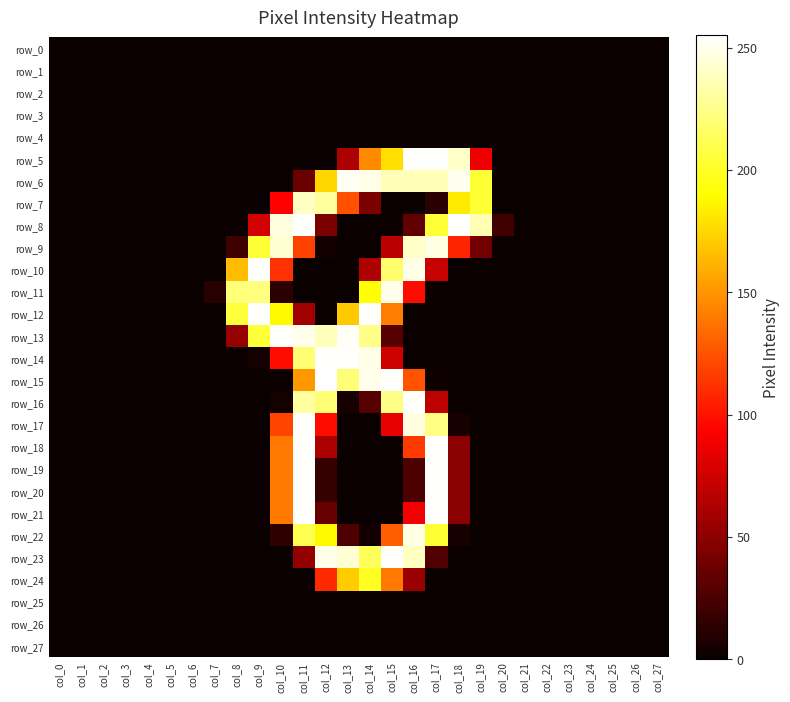

Reading right to left, what are all the values shown in this chart?

row_0: col_27=0	col_26=0	col_25=0	col_24=0	col_23=0	col_22=0	col_21=0	col_20=0	col_19=0	col_18=0	col_17=0	col_16=0	col_15=0	col_14=0	col_13=0	col_12=0	col_11=0	col_10=0	col_9=0	col_8=0	col_7=0	col_6=0	col_5=0	col_4=0	col_3=0	col_2=0	col_1=0	col_0=0
row_1: col_27=0	col_26=0	col_25=0	col_24=0	col_23=0	col_22=0	col_21=0	col_20=0	col_19=0	col_18=0	col_17=0	col_16=0	col_15=0	col_14=0	col_13=0	col_12=0	col_11=0	col_10=0	col_9=0	col_8=0	col_7=0	col_6=0	col_5=0	col_4=0	col_3=0	col_2=0	col_1=0	col_0=0
row_2: col_27=0	col_26=0	col_25=0	col_24=0	col_23=0	col_22=0	col_21=0	col_20=0	col_19=0	col_18=0	col_17=0	col_16=0	col_15=0	col_14=0	col_13=0	col_12=0	col_11=0	col_10=0	col_9=0	col_8=0	col_7=0	col_6=0	col_5=0	col_4=0	col_3=0	col_2=0	col_1=0	col_0=0
row_3: col_27=0	col_26=0	col_25=0	col_24=0	col_23=0	col_22=0	col_21=0	col_20=0	col_19=0	col_18=0	col_17=0	col_16=0	col_15=0	col_14=0	col_13=0	col_12=0	col_11=0	col_10=0	col_9=0	col_8=0	col_7=0	col_6=0	col_5=0	col_4=0	col_3=0	col_2=0	col_1=0	col_0=0
row_4: col_27=0	col_26=0	col_25=0	col_24=0	col_23=0	col_22=0	col_21=0	col_20=0	col_19=0	col_18=0	col_17=0	col_16=0	col_15=0	col_14=0	col_13=0	col_12=0	col_11=0	col_10=0	col_9=0	col_8=0	col_7=0	col_6=0	col_5=0	col_4=0	col_3=0	col_2=0	col_1=0	col_0=0
row_5: col_27=0	col_26=0	col_25=0	col_24=0	col_23=0	col_22=0	col_21=0	col_20=0	col_19=86	col_18=241	col_17=254	col_16=254	col_15=178	col_14=146	col_13=62	col_12=0	col_11=0	col_10=0	col_9=0	col_8=0	col_7=0	col_6=0	col_5=0	col_4=0	col_3=0	col_2=0	col_1=0	col_0=0
row_6: col_27=0	col_26=0	col_25=0	col_24=0	col_23=0	col_22=0	col_21=0	col_20=0	col_19=204	col_18=251	col_17=237	col_16=237	col_15=237	col_14=249	col_13=252	col_12=175	col_11=37	col_10=0	col_9=0	col_8=0	col_7=0	col_6=0	col_5=0	col_4=0	col_3=0	col_2=0	col_1=0	col_0=0
row_7: col_27=0	col_26=0	col_25=0	col_24=0	col_23=0	col_22=0	col_21=0	col_20=0	col_19=204	col_18=183	col_17=12	col_16=0	col_15=0	col_14=43	col_13=124	col_12=231	col_11=240	col_10=94	col_9=0	col_8=0	col_7=0	col_6=0	col_5=0	col_4=0	col_3=0	col_2=0	col_1=0	col_0=0
row_8: col_27=0	col_26=0	col_25=0	col_24=0	col_23=0	col_22=0	col_21=0	col_20=21	col_19=236	col_18=254	col_17=204	col_16=33	col_15=0	col_14=0	col_13=0	col_12=43	col_11=254	col_10=247	col_9=76	col_8=0	col_7=0	col_6=0	col_5=0	col_4=0	col_3=0	col_2=0	col_1=0	col_0=0
row_9: col_27=0	col_26=0	col_25=0	col_24=0	col_23=0	col_22=0	col_21=0	col_20=0	col_19=40	col_18=107	col_17=248	col_16=241	col_15=67	col_14=0	col_13=0	col_12=3	col_11=118	col_10=244	col_9=204	col_8=20	col_7=0	col_6=0	col_5=0	col_4=0	col_3=0	col_2=0	col_1=0	col_0=0
row_10: col_27=0	col_26=0	col_25=0	col_24=0	col_23=0	col_22=0	col_21=0	col_20=0	col_19=0	col_18=0	col_17=72	col_16=249	col_15=218	col_14=63	col_13=0	col_12=0	col_11=0	col_10=112	col_9=254	col_8=165	col_7=0	col_6=0	col_5=0	col_4=0	col_3=0	col_2=0	col_1=0	col_0=0
row_11: col_27=0	col_26=0	col_25=0	col_24=0	col_23=0	col_22=0	col_21=0	col_20=0	col_19=0	col_18=0	col_17=0	col_16=98	col_15=250	col_14=191	col_13=0	col_12=0	col_11=0	col_10=12	col_9=222	col_8=221	col_7=11	col_6=0	col_5=0	col_4=0	col_3=0	col_2=0	col_1=0	col_0=0
row_12: col_27=0	col_26=0	col_25=0	col_24=0	col_23=0	col_22=0	col_21=0	col_20=0	col_19=0	col_18=0	col_17=0	col_16=0	col_15=141	col_14=254	col_13=170	col_12=0	col_11=57	col_10=188	col_9=254	col_8=205	col_7=0	col_6=0	col_5=0	col_4=0	col_3=0	col_2=0	col_1=0	col_0=0
row_13: col_27=0	col_26=0	col_25=0	col_24=0	col_23=0	col_22=0	col_21=0	col_20=0	col_19=0	col_18=0	col_17=0	col_16=0	col_15=29	col_14=225	col_13=253	col_12=238	col_11=250	col_10=254	col_9=205	col_8=53	col_7=0	col_6=0	col_5=0	col_4=0	col_3=0	col_2=0	col_1=0	col_0=0
row_14: col_27=0	col_26=0	col_25=0	col_24=0	col_23=0	col_22=0	col_21=0	col_20=0	col_19=0	col_18=0	col_17=0	col_16=0	col_15=75	col_14=249	col_13=254	col_12=254	col_11=219	col_10=98	col_9=4	col_8=0	col_7=0	col_6=0	col_5=0	col_4=0	col_3=0	col_2=0	col_1=0	col_0=0
row_15: col_27=0	col_26=0	col_25=0	col_24=0	col_23=0	col_22=0	col_21=0	col_20=0	col_19=0	col_18=0	col_17=2	col_16=125	col_15=254	col_14=250	col_13=220	col_12=255	col_11=151	col_10=0	col_9=0	col_8=0	col_7=0	col_6=0	col_5=0	col_4=0	col_3=0	col_2=0	col_1=0	col_0=0
row_16: col_27=0	col_26=0	col_25=0	col_24=0	col_23=0	col_22=0	col_21=0	col_20=0	col_19=0	col_18=0	col_17=68	col_16=254	col_15=225	col_14=29	col_13=5	col_12=220	col_11=231	col_10=4	col_9=0	col_8=0	col_7=0	col_6=0	col_5=0	col_4=0	col_3=0	col_2=0	col_1=0	col_0=0
row_17: col_27=0	col_26=0	col_25=0	col_24=0	col_23=0	col_22=0	col_21=0	col_20=0	col_19=0	col_18=5	col_17=224	col_16=247	col_15=84	col_14=0	col_13=0	col_12=98	col_11=254	col_10=119	col_9=0	col_8=0	col_7=0	col_6=0	col_5=0	col_4=0	col_3=0	col_2=0	col_1=0	col_0=0
row_18: col_27=0	col_26=0	col_25=0	col_24=0	col_23=0	col_22=0	col_21=0	col_20=0	col_19=0	col_18=49	col_17=254	col_16=115	col_15=0	col_14=0	col_13=0	col_12=61	col_11=254	col_10=139	col_9=0	col_8=0	col_7=0	col_6=0	col_5=0	col_4=0	col_3=0	col_2=0	col_1=0	col_0=0
row_19: col_27=0	col_26=0	col_25=0	col_24=0	col_23=0	col_22=0	col_21=0	col_20=0	col_19=0	col_18=49	col_17=254	col_16=25	col_15=0	col_14=0	col_13=0	col_12=16	col_11=254	col_10=139	col_9=0	col_8=0	col_7=0	col_6=0	col_5=0	col_4=0	col_3=0	col_2=0	col_1=0	col_0=0
row_20: col_27=0	col_26=0	col_25=0	col_24=0	col_23=0	col_22=0	col_21=0	col_20=0	col_19=0	col_18=49	col_17=254	col_16=25	col_15=0	col_14=0	col_13=0	col_12=16	col_11=254	col_10=139	col_9=0	col_8=0	col_7=0	col_6=0	col_5=0	col_4=0	col_3=0	col_2=0	col_1=0	col_0=0
row_21: col_27=0	col_26=0	col_25=0	col_24=0	col_23=0	col_22=0	col_21=0	col_20=0	col_19=0	col_18=49	col_17=254	col_16=89	col_15=0	col_14=0	col_13=0	col_12=35	col_11=254	col_10=139	col_9=0	col_8=0	col_7=0	col_6=0	col_5=0	col_4=0	col_3=0	col_2=0	col_1=0	col_0=0
row_22: col_27=0	col_26=0	col_25=0	col_24=0	col_23=0	col_22=0	col_21=0	col_20=0	col_19=0	col_18=5	col_17=203	col_16=248	col_15=129	col_14=3	col_13=26	col_12=188	col_11=211	col_10=14	col_9=0	col_8=0	col_7=0	col_6=0	col_5=0	col_4=0	col_3=0	col_2=0	col_1=0	col_0=0
row_23: col_27=0	col_26=0	col_25=0	col_24=0	col_23=0	col_22=0	col_21=0	col_20=0	col_19=0	col_18=0	col_17=27	col_16=239	col_15=254	col_14=213	col_13=244	col_12=249	col_11=52	col_10=0	col_9=0	col_8=0	col_7=0	col_6=0	col_5=0	col_4=0	col_3=0	col_2=0	col_1=0	col_0=0
row_24: col_27=0	col_26=0	col_25=0	col_24=0	col_23=0	col_22=0	col_21=0	col_20=0	col_19=0	col_18=0	col_17=0	col_16=55	col_15=139	col_14=199	col_13=171	col_12=109	col_11=0	col_10=0	col_9=0	col_8=0	col_7=0	col_6=0	col_5=0	col_4=0	col_3=0	col_2=0	col_1=0	col_0=0
row_25: col_27=0	col_26=0	col_25=0	col_24=0	col_23=0	col_22=0	col_21=0	col_20=0	col_19=0	col_18=0	col_17=0	col_16=0	col_15=0	col_14=0	col_13=0	col_12=0	col_11=0	col_10=0	col_9=0	col_8=0	col_7=0	col_6=0	col_5=0	col_4=0	col_3=0	col_2=0	col_1=0	col_0=0
row_26: col_27=0	col_26=0	col_25=0	col_24=0	col_23=0	col_22=0	col_21=0	col_20=0	col_19=0	col_18=0	col_17=0	col_16=0	col_15=0	col_14=0	col_13=0	col_12=0	col_11=0	col_10=0	col_9=0	col_8=0	col_7=0	col_6=0	col_5=0	col_4=0	col_3=0	col_2=0	col_1=0	col_0=0
row_27: col_27=0	col_26=0	col_25=0	col_24=0	col_23=0	col_22=0	col_21=0	col_20=0	col_19=0	col_18=0	col_17=0	col_16=0	col_15=0	col_14=0	col_13=0	col_12=0	col_11=0	col_10=0	col_9=0	col_8=0	col_7=0	col_6=0	col_5=0	col_4=0	col_3=0	col_2=0	col_1=0	col_0=0